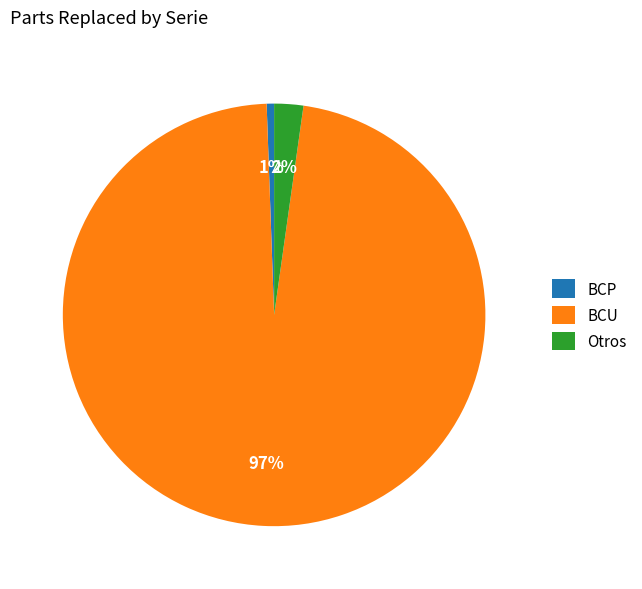

True or false: BCP accounts for 1% of the total.

True